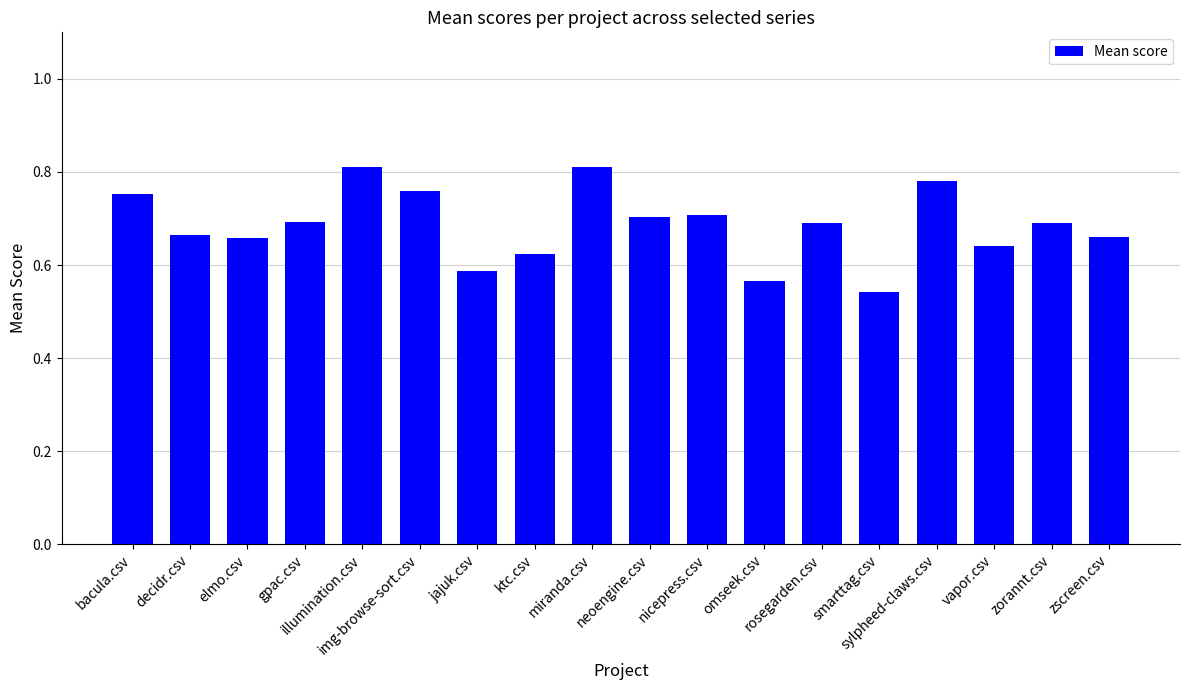

How many bars are there in total?

18